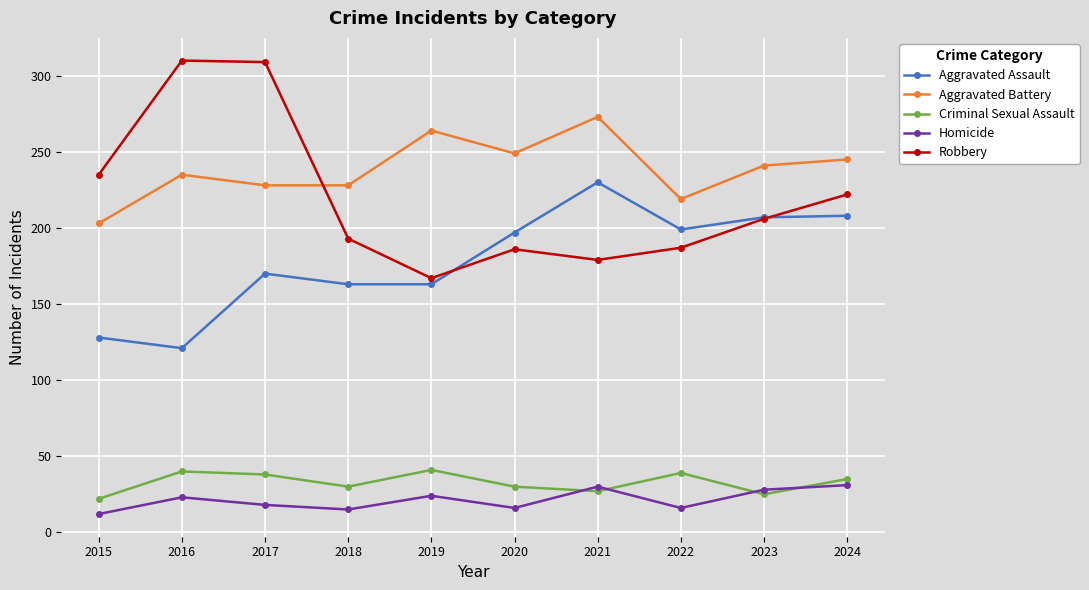

True or false: Aggravated Assault and Criminal Sexual Assault cross at least once.

False